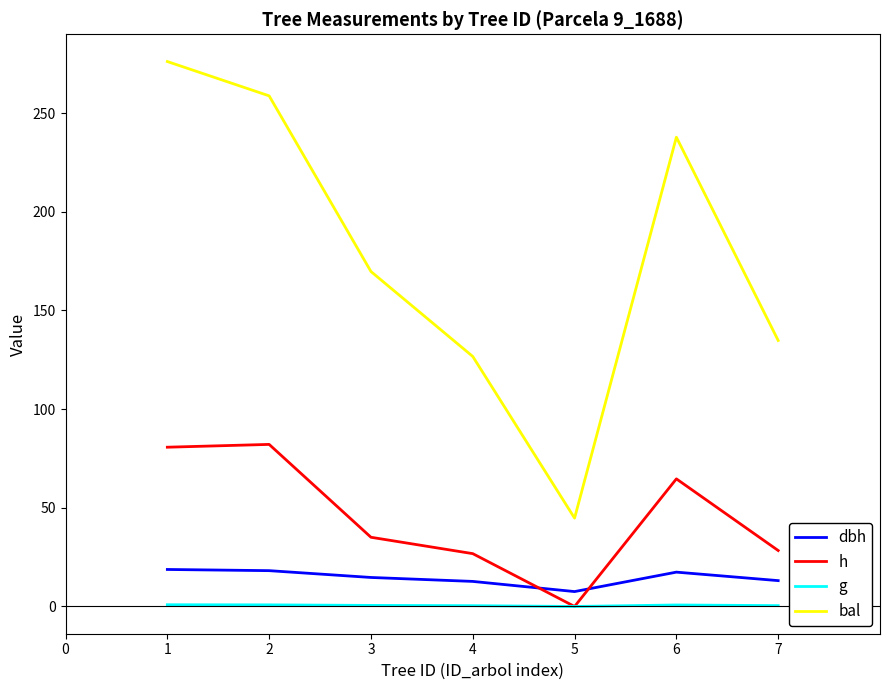

List the labels in order of bal value, largest first.

1, 2, 6, 3, 7, 4, 5